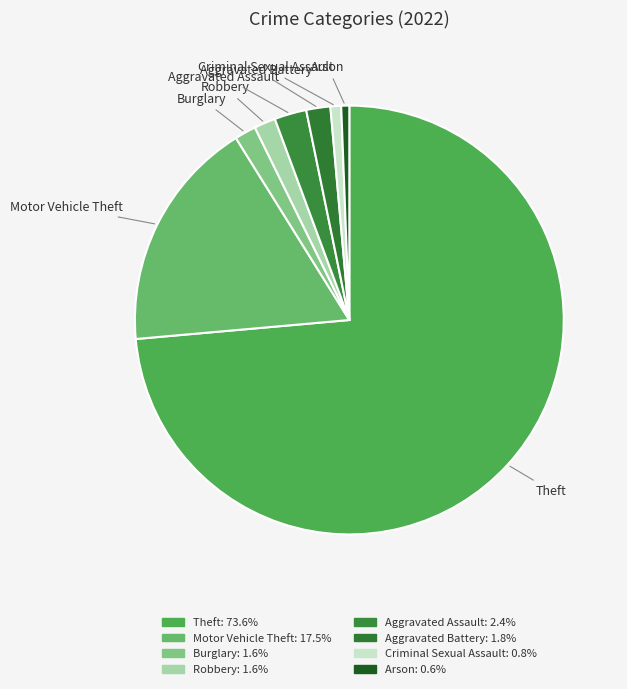

Count the number of slices in the pie.

8